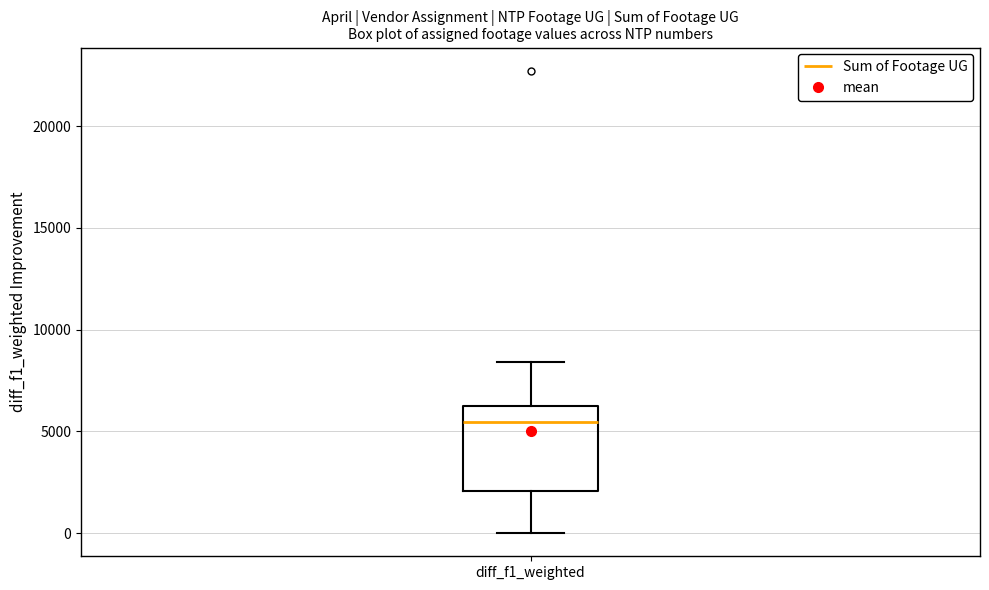

Read this box plot against the y-axis: the position of the median line, the range covered by the box, and the ends of both whiskers. The values are not printed on the chart, so give them approximately, as read against the axis.

median 5500, box 2000 to 6500, whiskers 0 to 8500